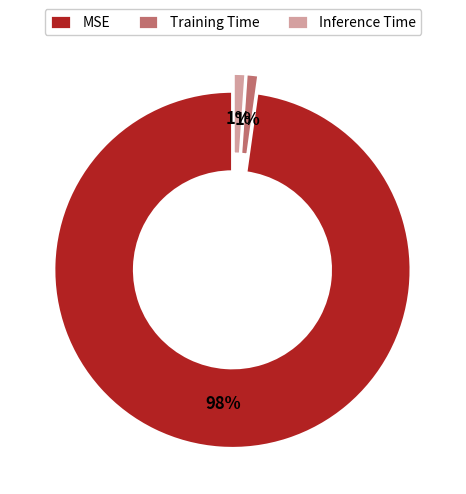

What is the majority slice?

MSE